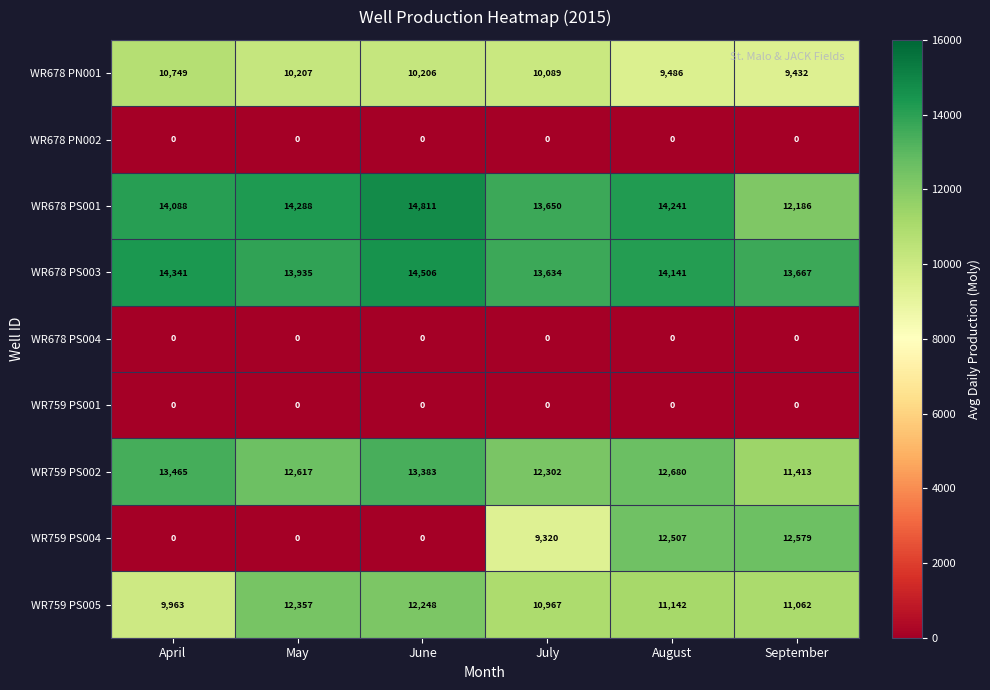

Which series has the widest spread of values?

WR759 PS004